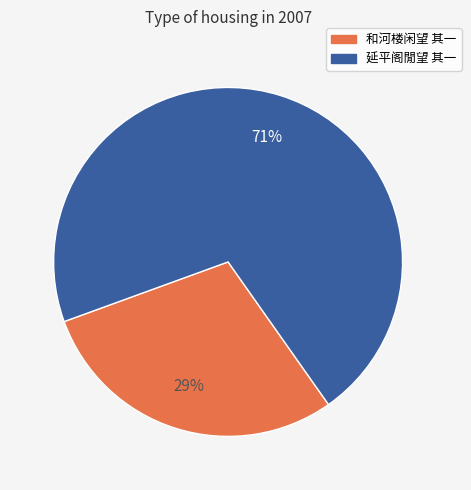

To the nearest percent, what is the average slice percentage?

50%